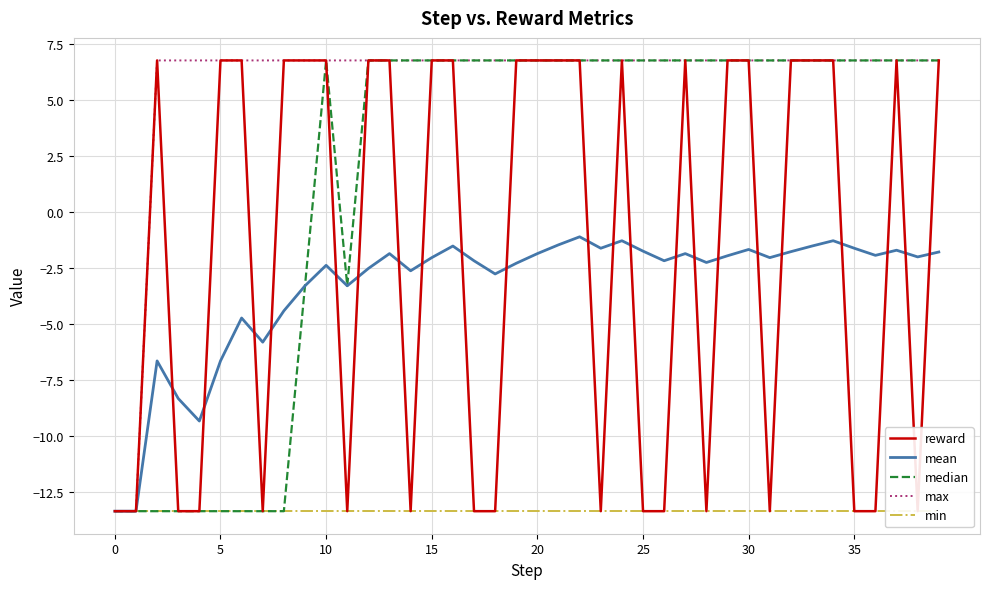

What is the lowest value of the mean series?

-13.4